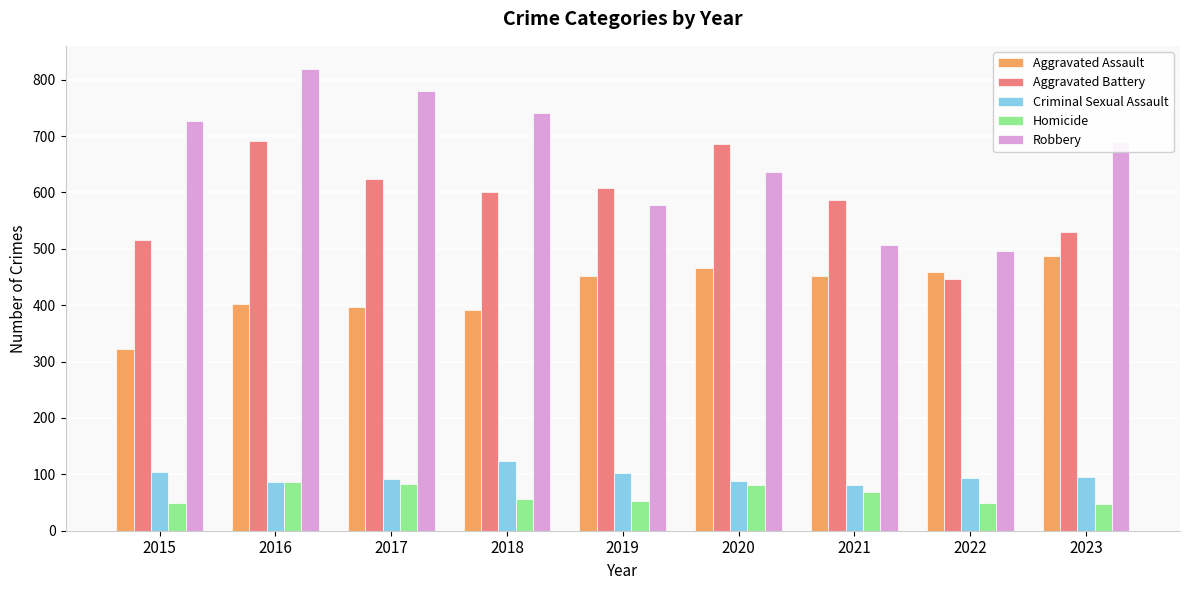

What is the sum of the Aggravated Assault values at 2022 and 2021?

910